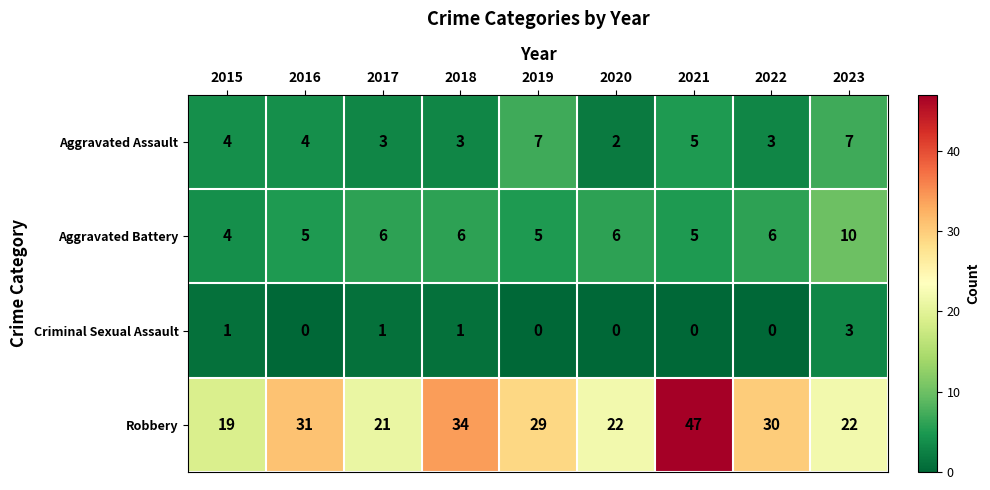

Which series has the largest total across all categories?

Robbery